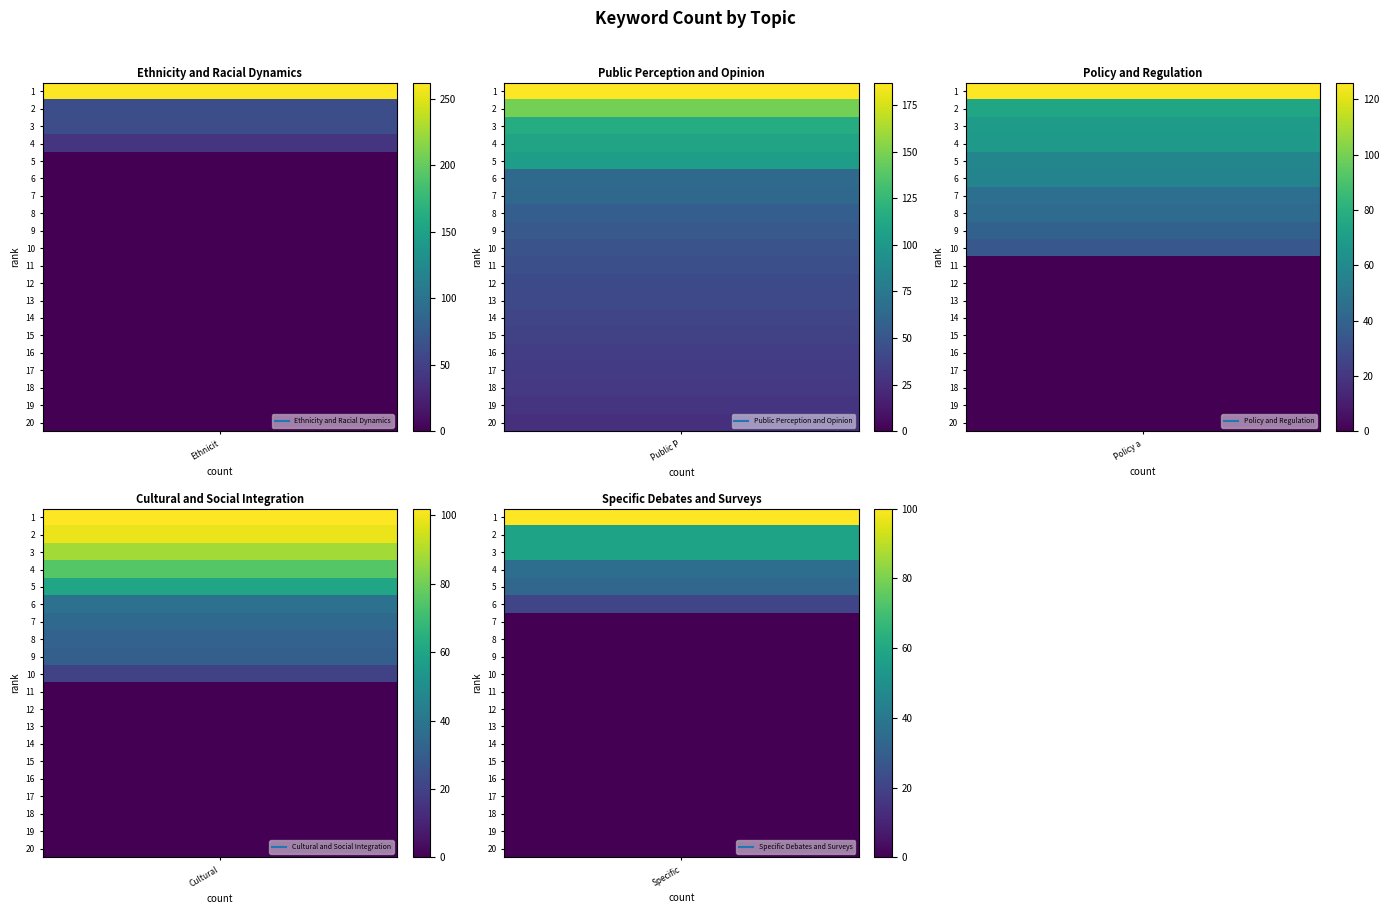

What is the difference between the maximum and second lowest values in the Specific Debates and Surveys series?

100